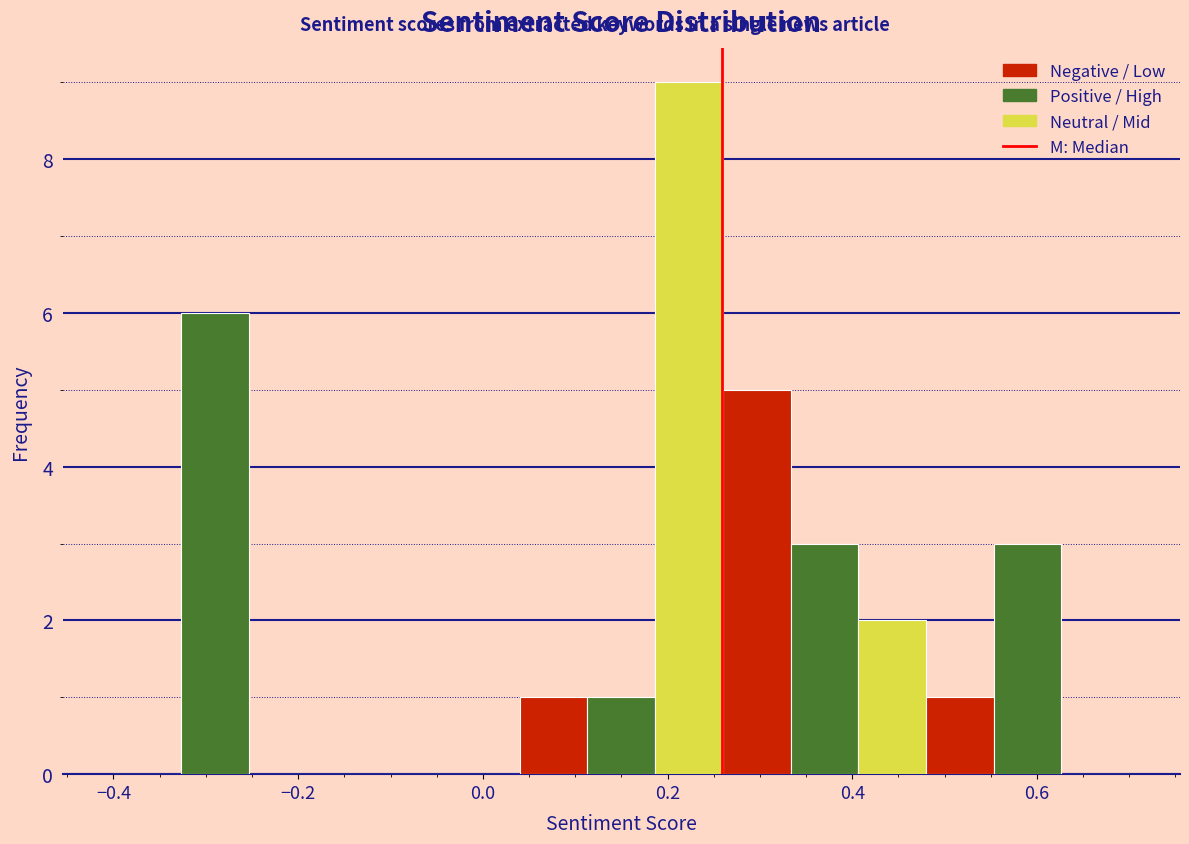

Around what value on the x-axis is the tallest bar? Give the approximate position of its centre, as read against the axis.

0.22